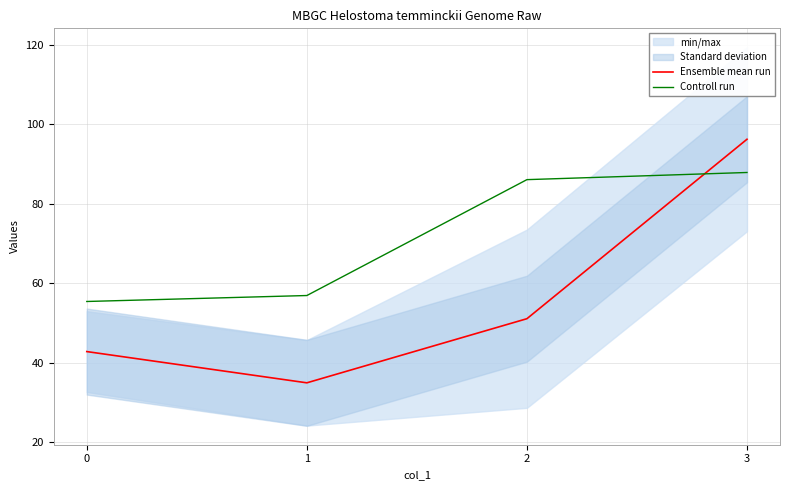

Which series ends up on top after the final intersection of Ensemble mean run and Controll run?

Ensemble mean run